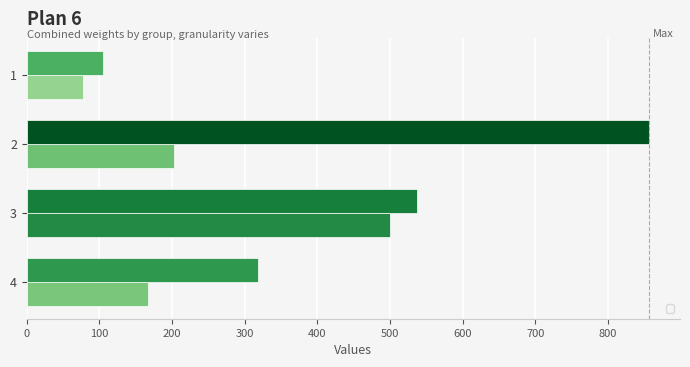

How many bars are there in total?

8